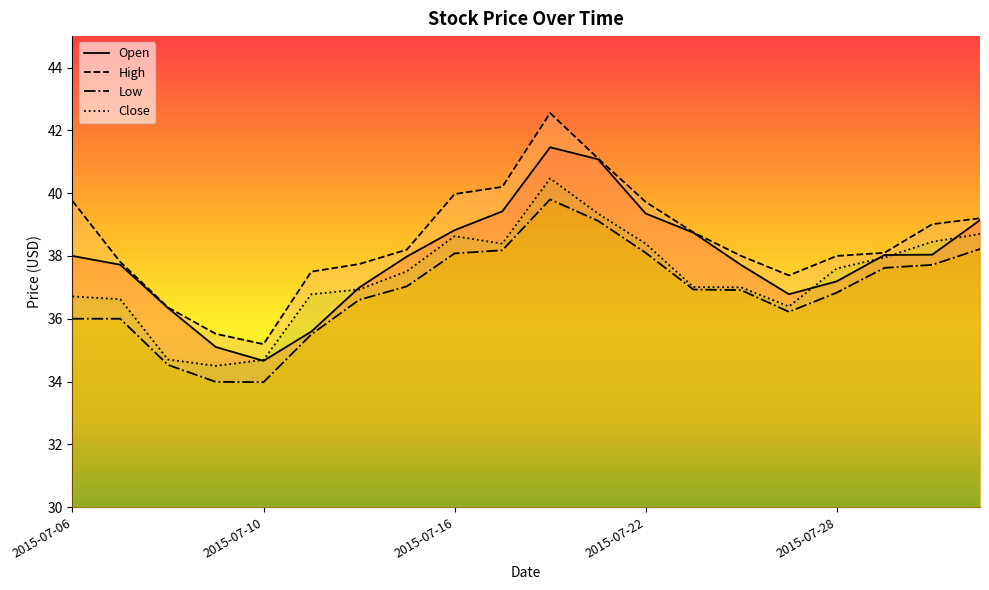

Reading right to left, transcribe all the data shown in this chart.

Open: 2015-07-31=39.1	2015-07-30=38.0	2015-07-29=38.0	2015-07-28=37.2	2015-07-27=36.8	2015-07-24=37.7	2015-07-23=38.7	2015-07-22=39.3	2015-07-21=41.1	2015-07-20=41.5	2015-07-17=39.4	2015-07-16=38.8	2015-07-15=38.0	2015-07-14=37.0	2015-07-13=35.6	2015-07-10=34.7	2015-07-09=35.1	2015-07-08=36.3	2015-07-07=37.7	2015-07-06=38.0
High: 2015-07-31=39.2	2015-07-30=39.0	2015-07-29=38.1	2015-07-28=38.0	2015-07-27=37.4	2015-07-24=38.0	2015-07-23=38.8	2015-07-22=39.7	2015-07-21=41.1	2015-07-20=42.5	2015-07-17=40.2	2015-07-16=40.0	2015-07-15=38.2	2015-07-14=37.7	2015-07-13=37.5	2015-07-10=35.2	2015-07-09=35.5	2015-07-08=36.4	2015-07-07=37.8	2015-07-06=39.8
Low: 2015-07-31=38.2	2015-07-30=37.7	2015-07-29=37.6	2015-07-28=36.8	2015-07-27=36.2	2015-07-24=36.9	2015-07-23=36.9	2015-07-22=38.1	2015-07-21=39.1	2015-07-20=39.8	2015-07-17=38.2	2015-07-16=38.1	2015-07-15=37.0	2015-07-14=36.6	2015-07-13=35.5	2015-07-10=34.0	2015-07-09=34.0	2015-07-08=34.5	2015-07-07=36.0	2015-07-06=36.0
Close: 2015-07-31=38.7	2015-07-30=38.5	2015-07-29=38.0	2015-07-28=37.6	2015-07-27=36.4	2015-07-24=37.0	2015-07-23=37.0	2015-07-22=38.4	2015-07-21=39.3	2015-07-20=40.5	2015-07-17=38.4	2015-07-16=38.6	2015-07-15=37.5	2015-07-14=36.9	2015-07-13=36.8	2015-07-10=34.7	2015-07-09=34.5	2015-07-08=34.7	2015-07-07=36.6	2015-07-06=36.7